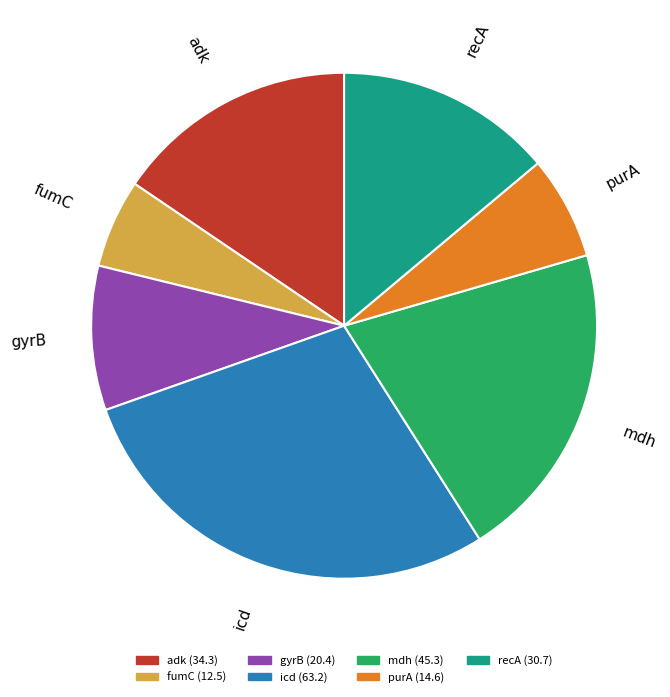

Is it true that recA is 1% of the pie?

False